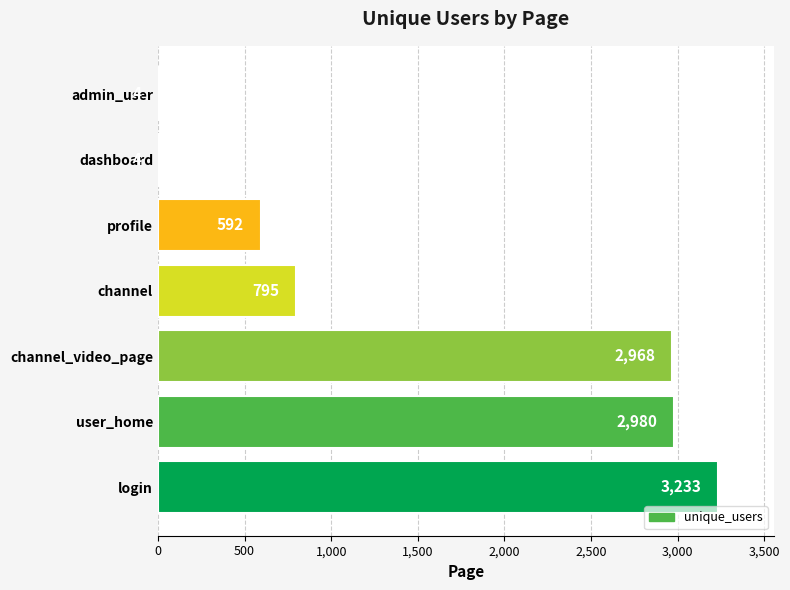

Reading bottom to top, list all the values displayed in this chart.

login=3233	user_home=2980	channel_video_page=2968	channel=795	profile=592	dashboard=4	admin_user=4